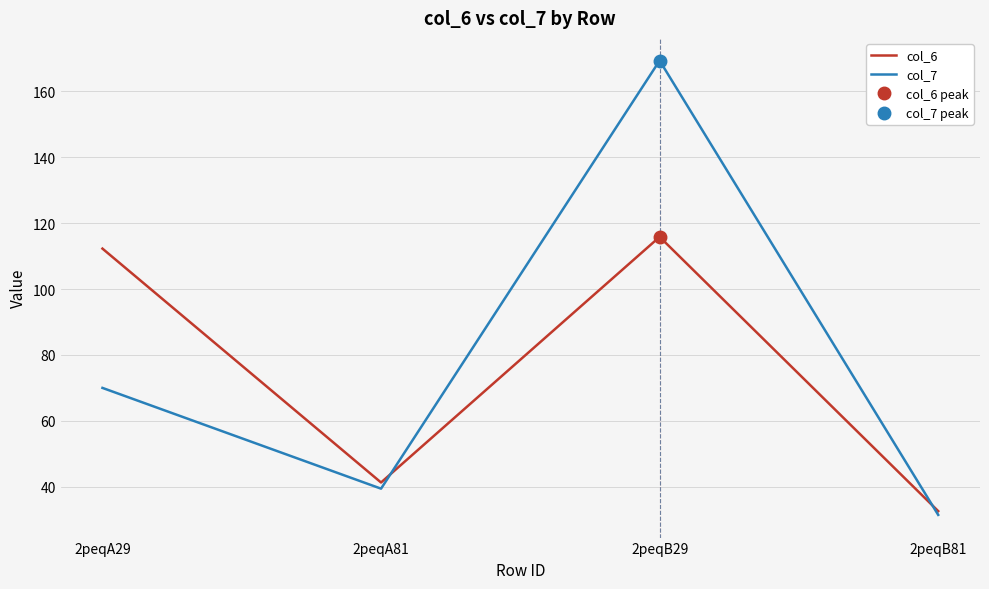

How many intersections are there between col_6 and col_7?

2